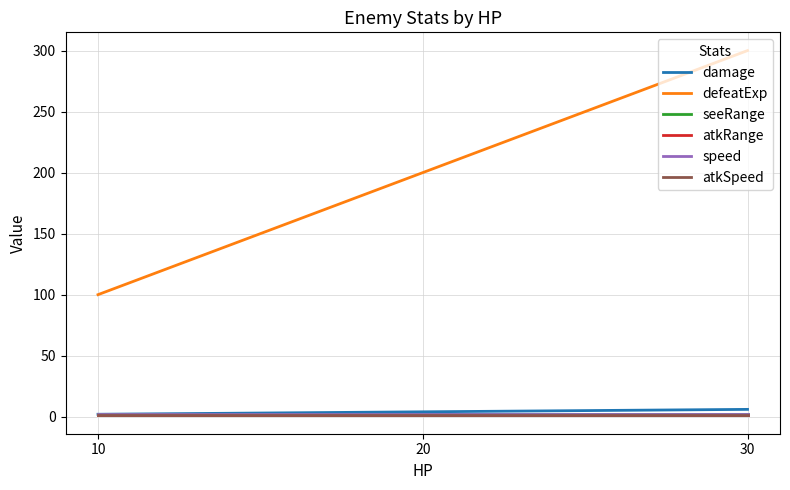

Which category has the lowest value in the seeRange series?

10